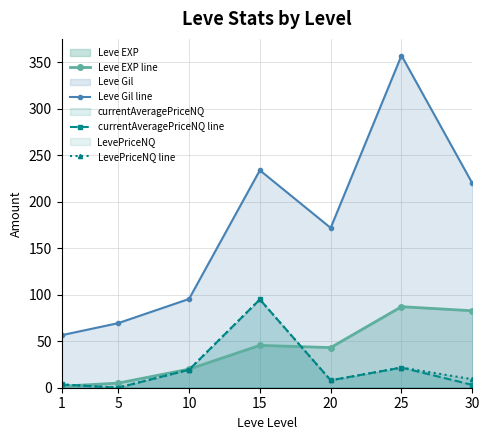

At which label does Leve EXP line reach its minimum?

1